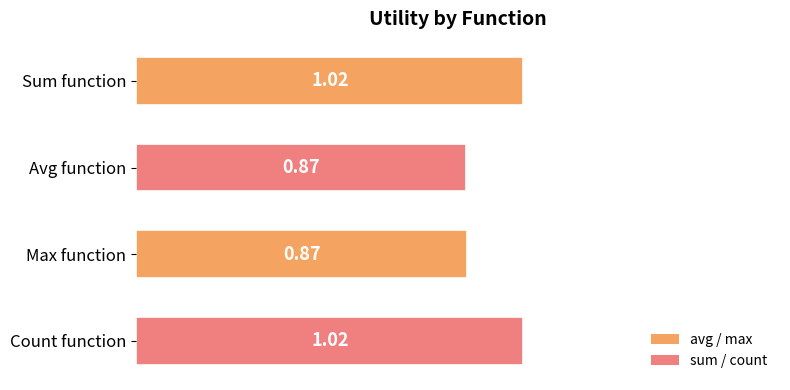

What is the sum of the values at Count function and Avg function?

1.9